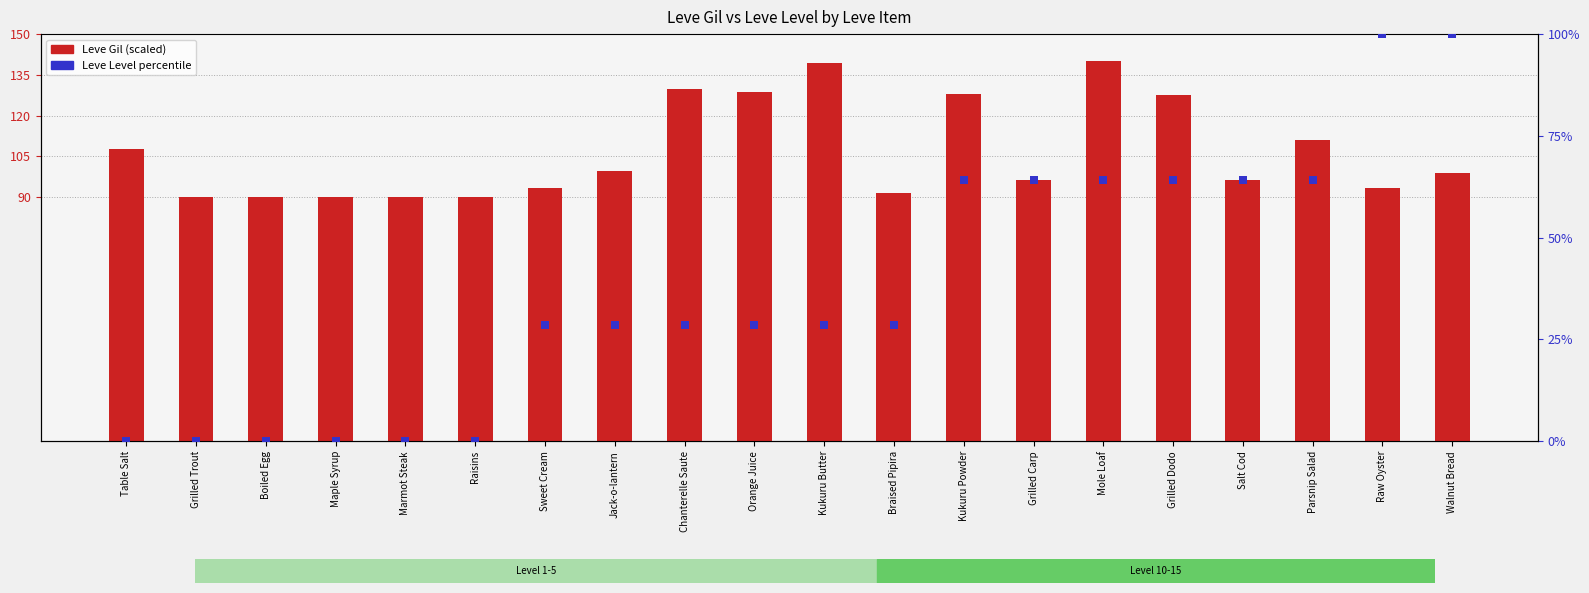

Which series contains the lowest Y value?

Leve Level (percentile)